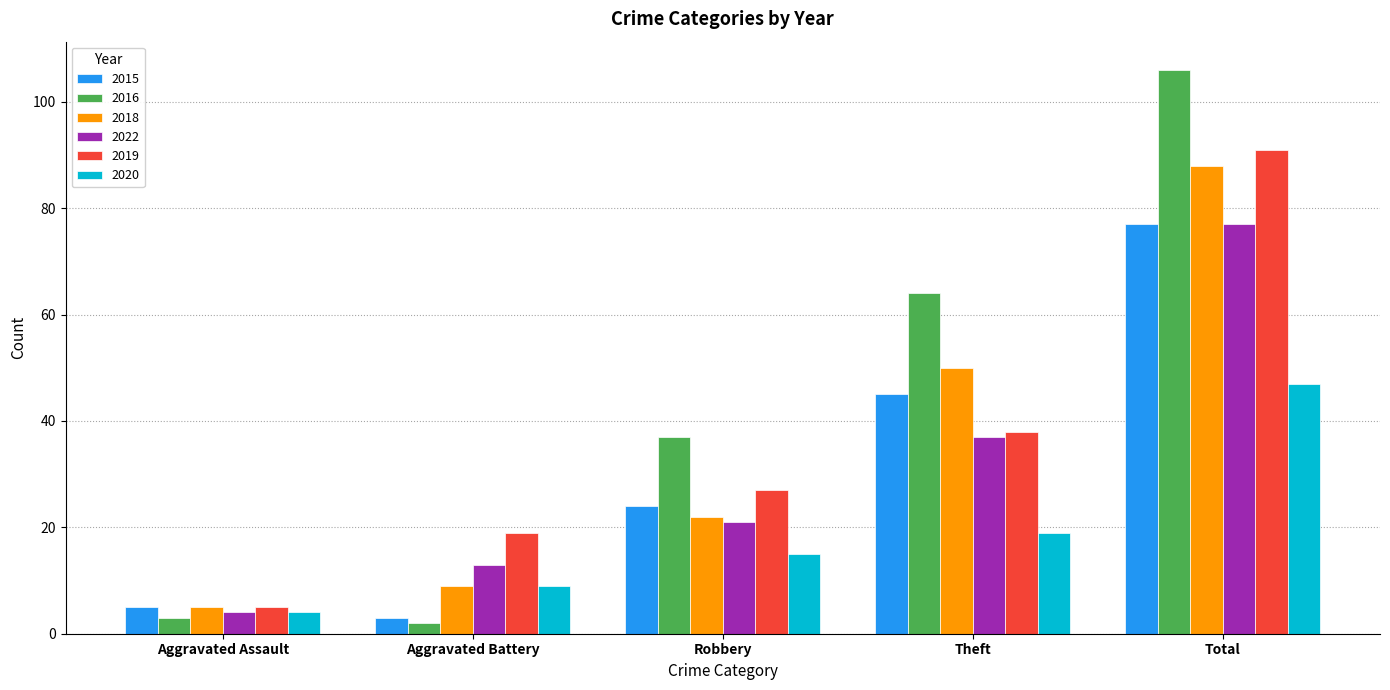

At how many categories does at least one series exceed 30?

3